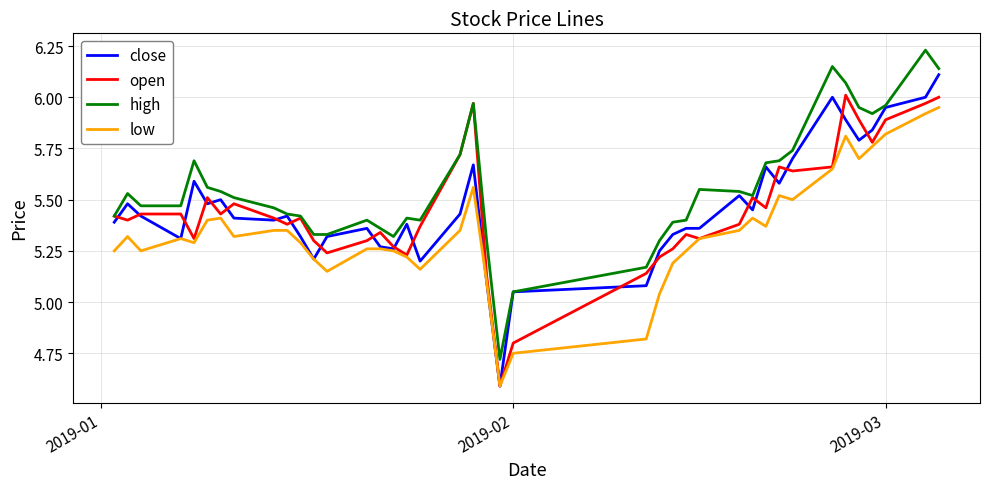

True or false: high and low intersect in this chart.

False